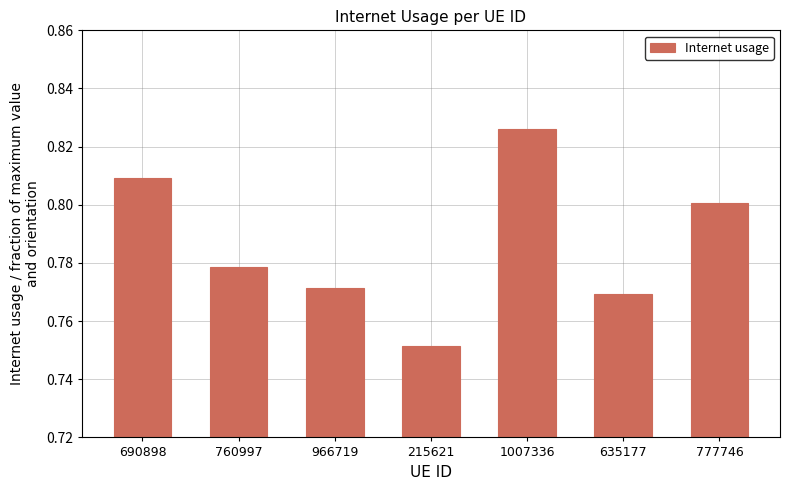

What is the label of the 3rd bar from the left?

966719